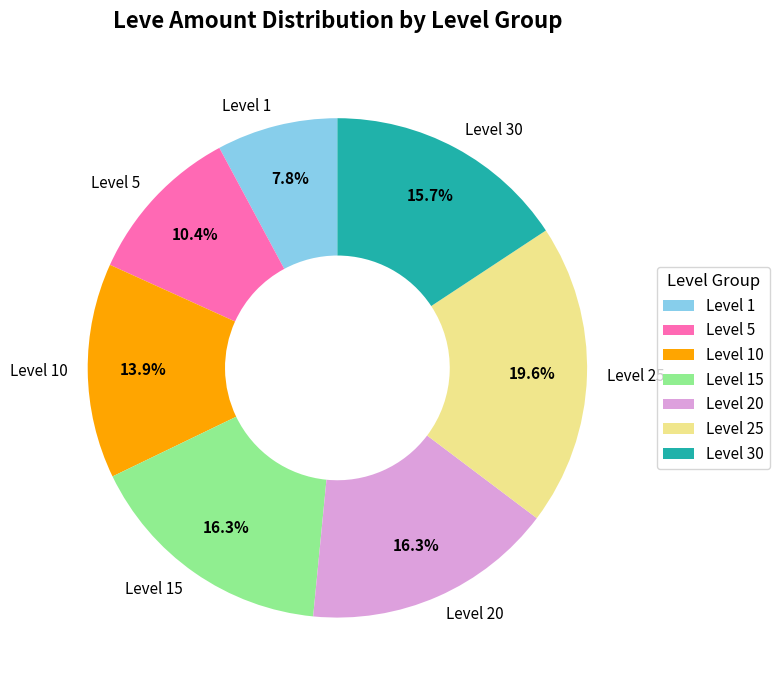

Which category has the smallest portion of the pie?

Level 1